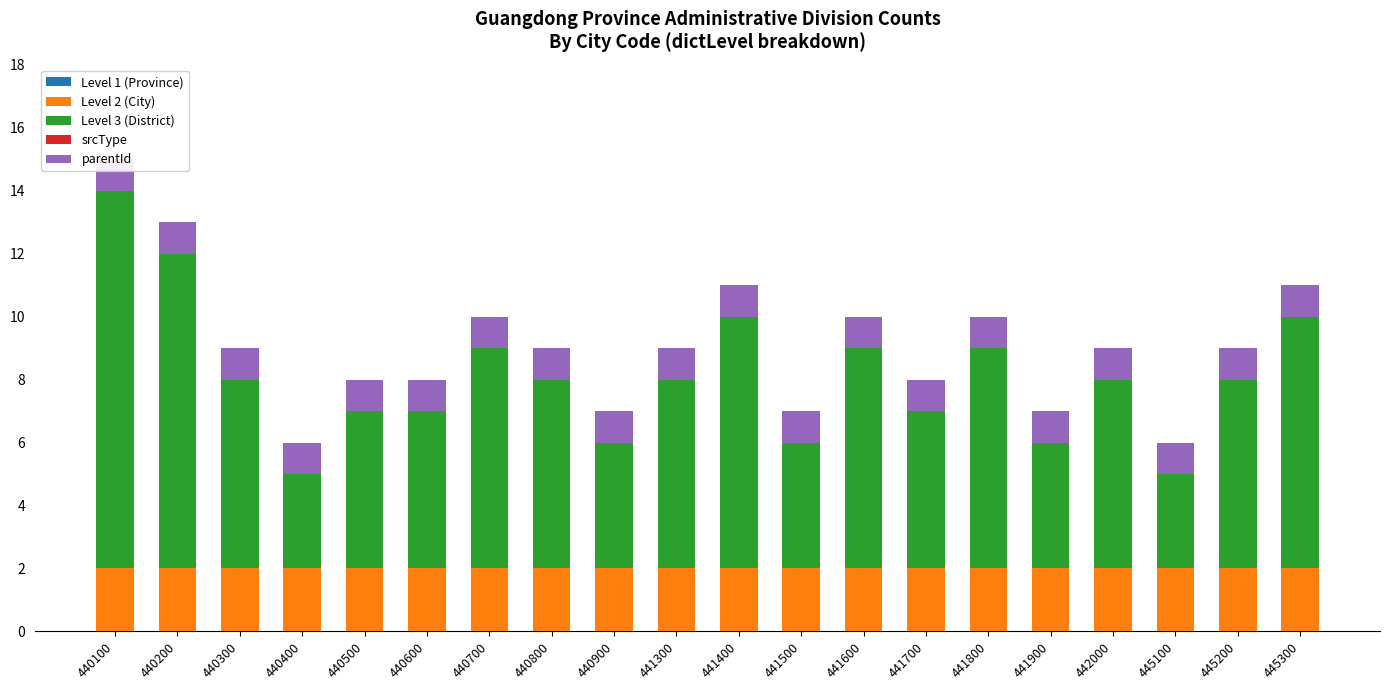

Between 440700 and 440300, which is larger?

440700